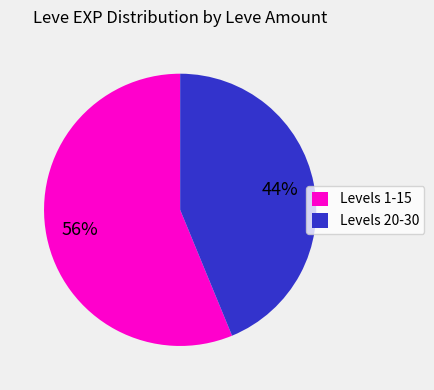

Which slice is the largest?

Levels 1-15